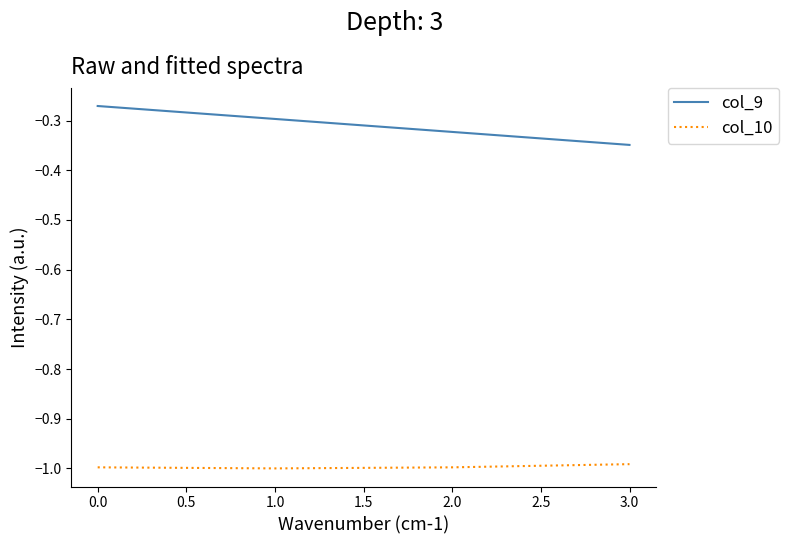

Is this an area chart (filled region under the line)?

No